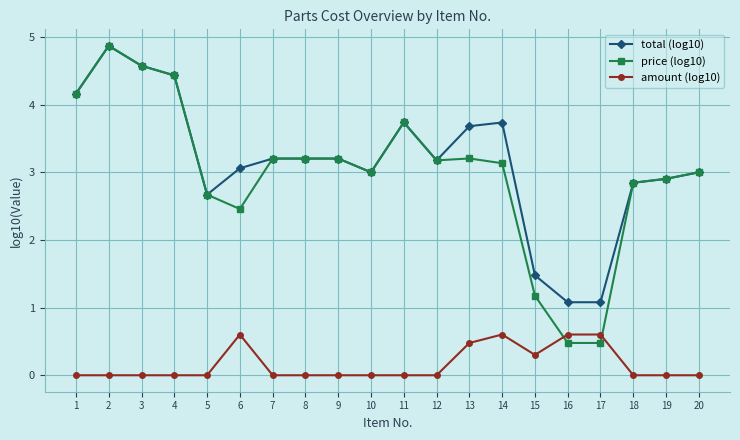

Where do price (log10) and amount (log10) first cross each other?

15 and 16